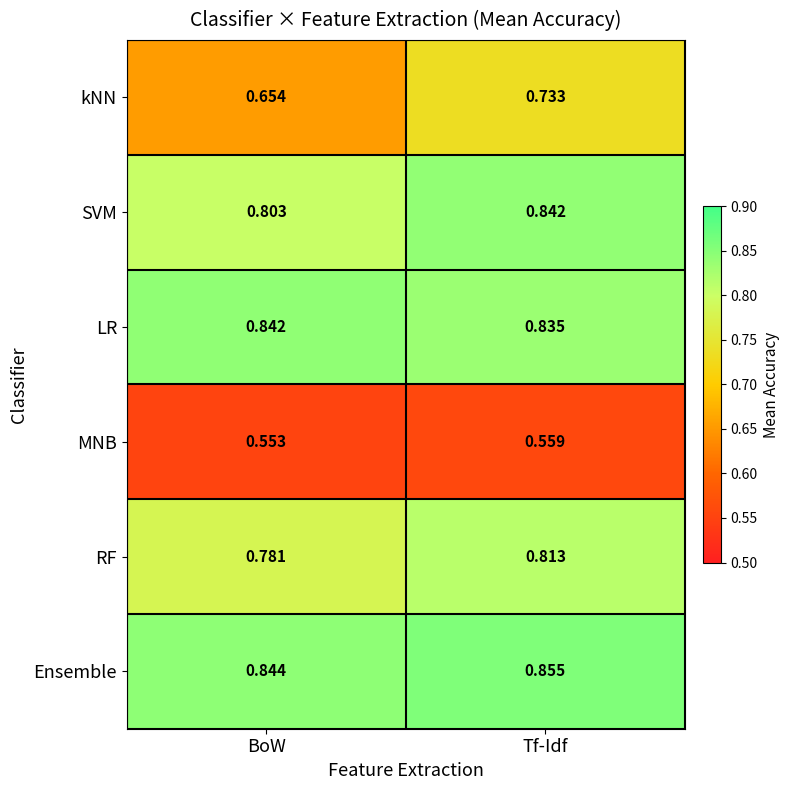

At which category is the sum across all series the highest?

Tf-Idf